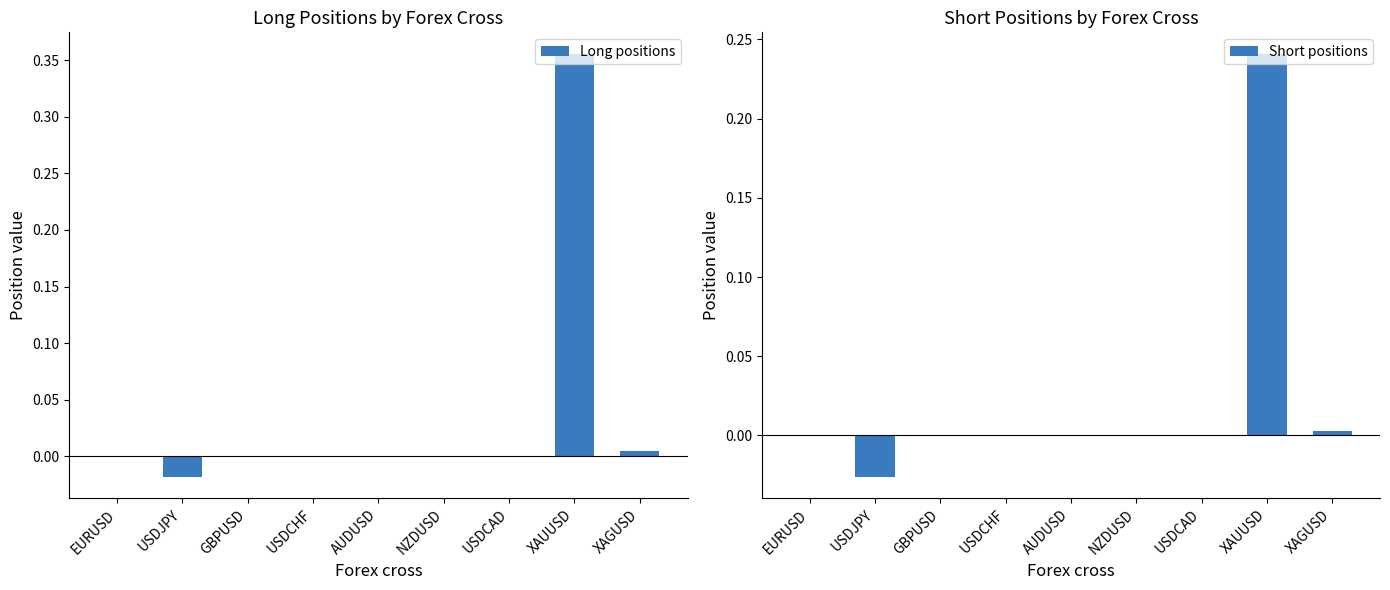

Which has a higher value, AUDUSD or XAUUSD?

XAUUSD